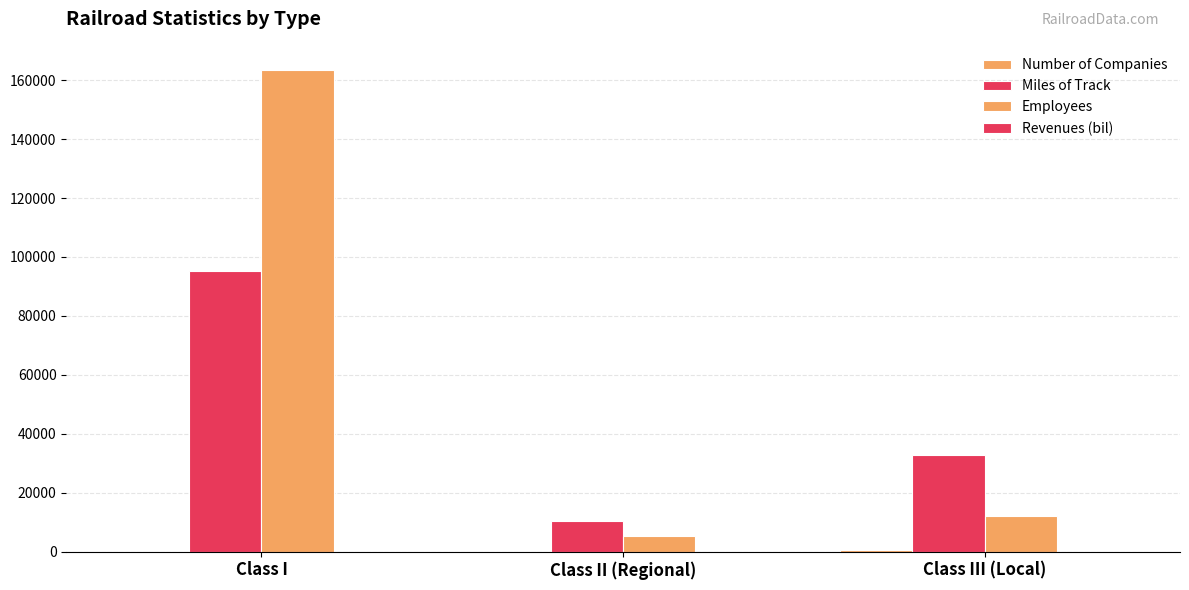

What is the smallest value displayed?

1.4